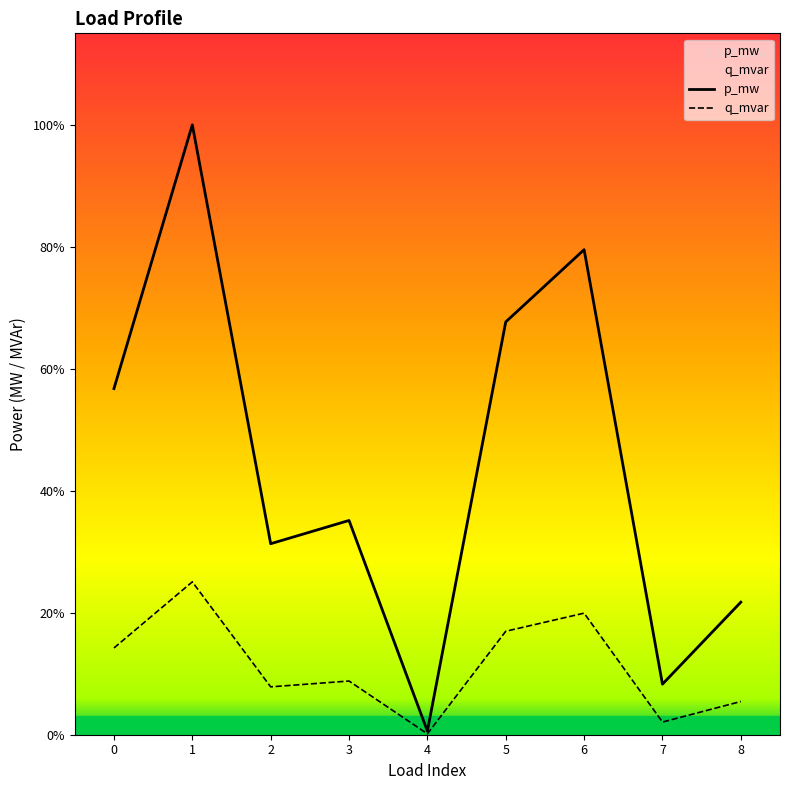

List the series in order of their overall mean, lowest first.

q_mvar, p_mw